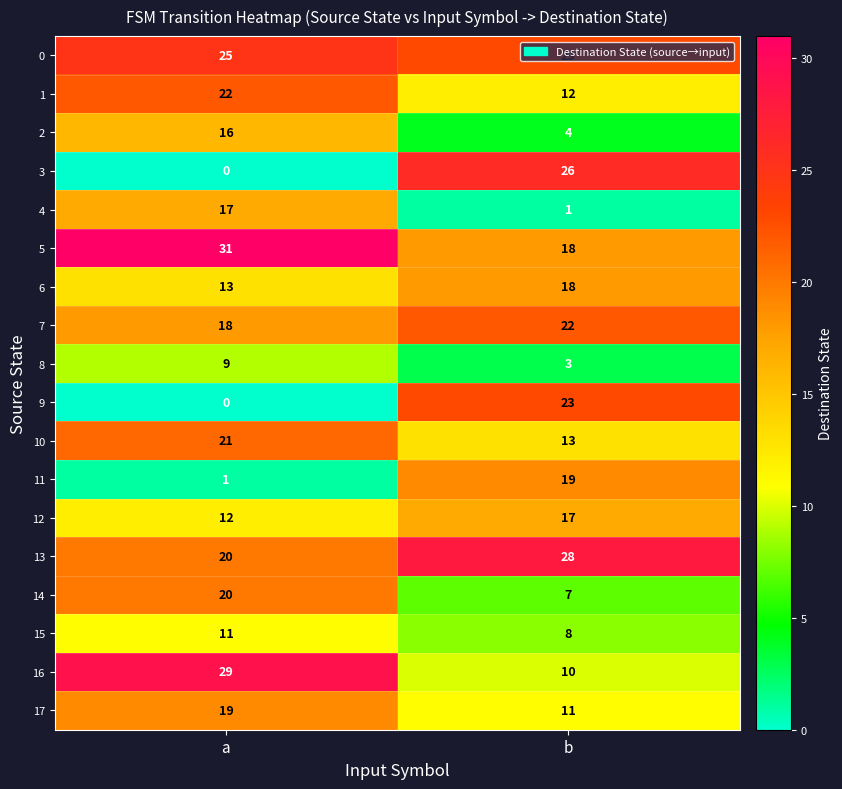

What is the spread (max minus min) of values at b?

27